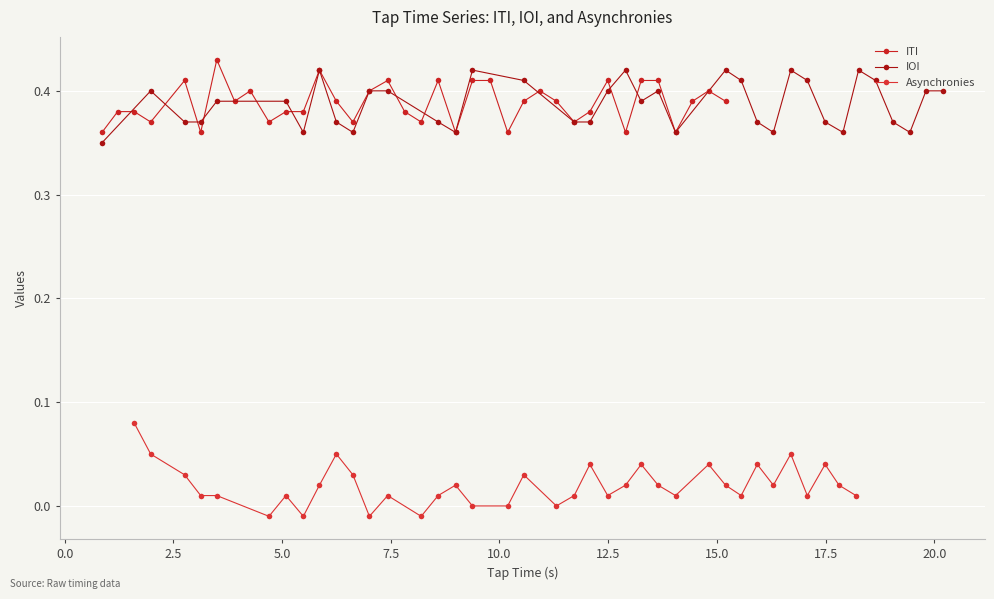

True or false: IOI and ITI intersect in this chart.

True